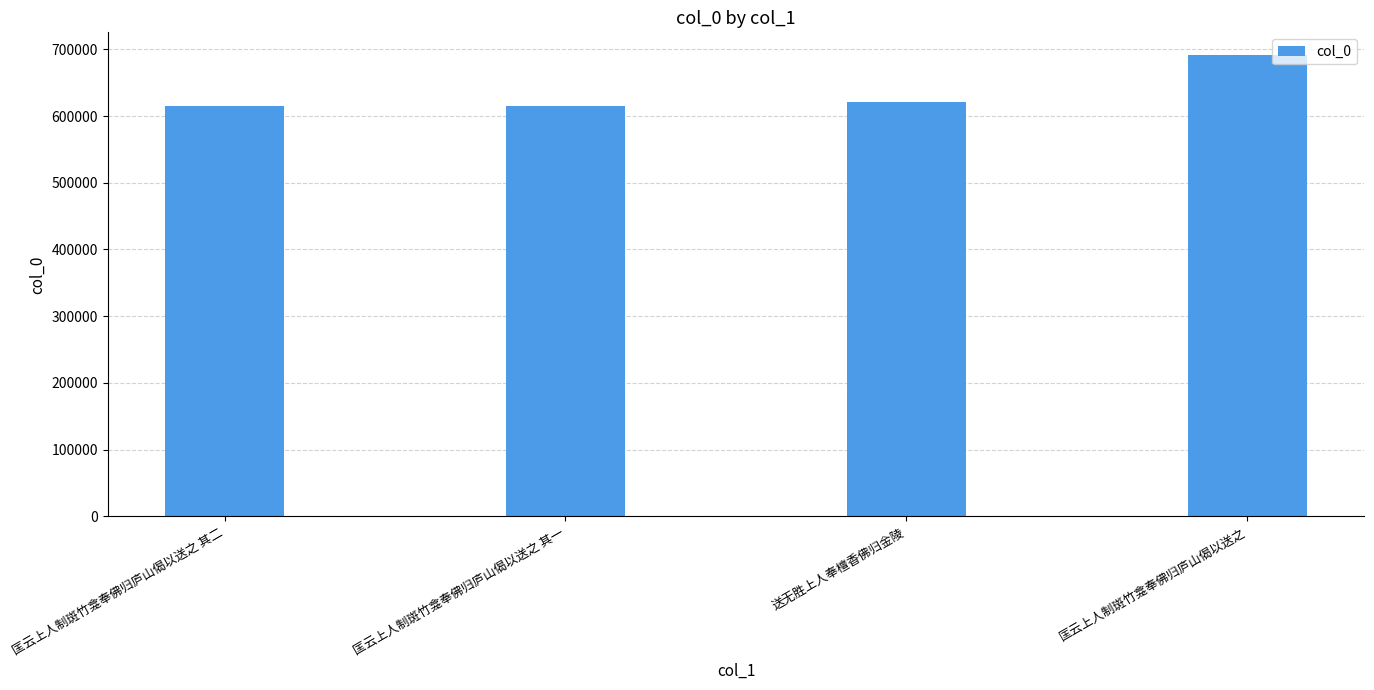

Is it true that the value at 匡云上人制斑竹龛奉佛归庐山偈以送之 is 903746?

False